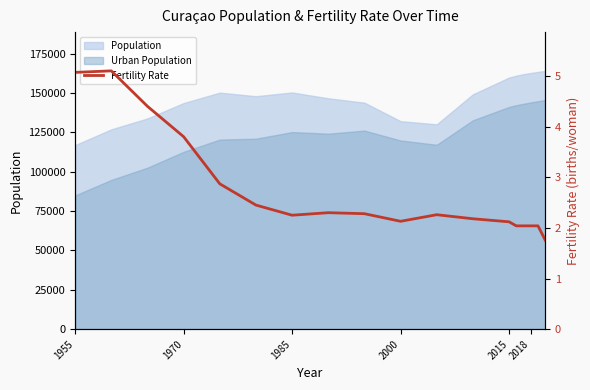

What is the highest value of the Population series?

164093